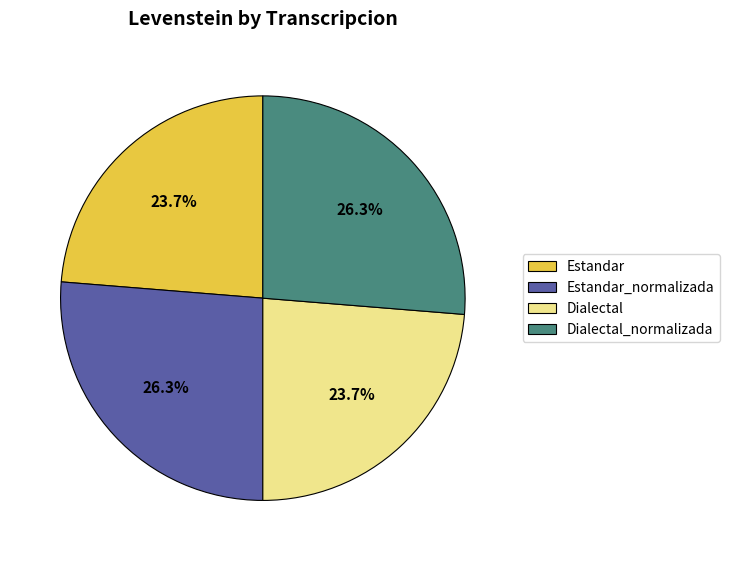

Approximately how many times larger is the value at Dialectal compared to Estandar_normalizada?

0.9